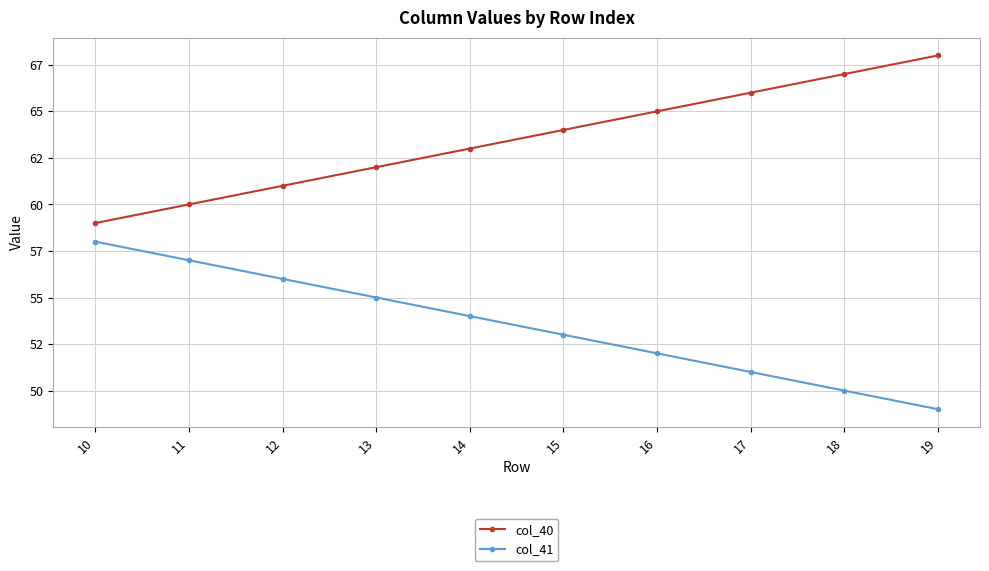

Is this an area chart (filled region under the line)?

No